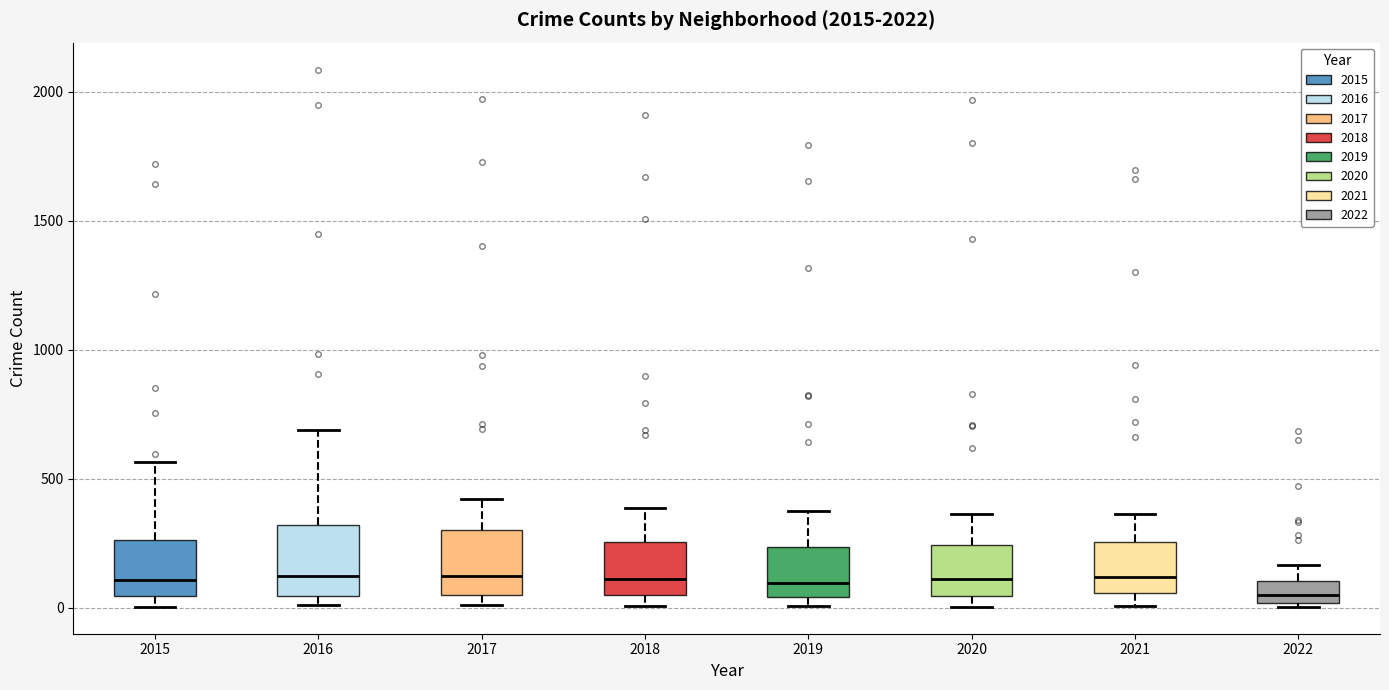

Where is the lower edge of the box at x = 2017 on the y-axis? The values are not printed on the chart, so give them approximately, as read against the axis.

50